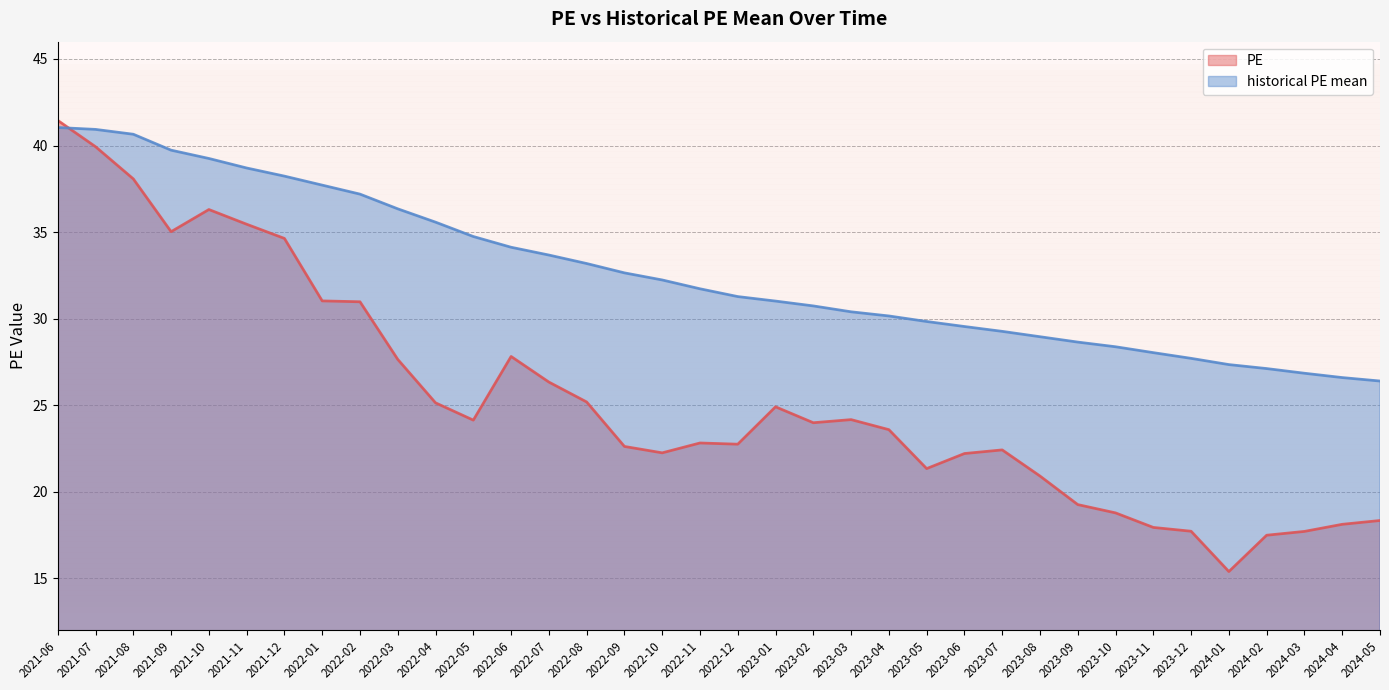

True or false: PE has a value of 41.4 at 2022-08.

False